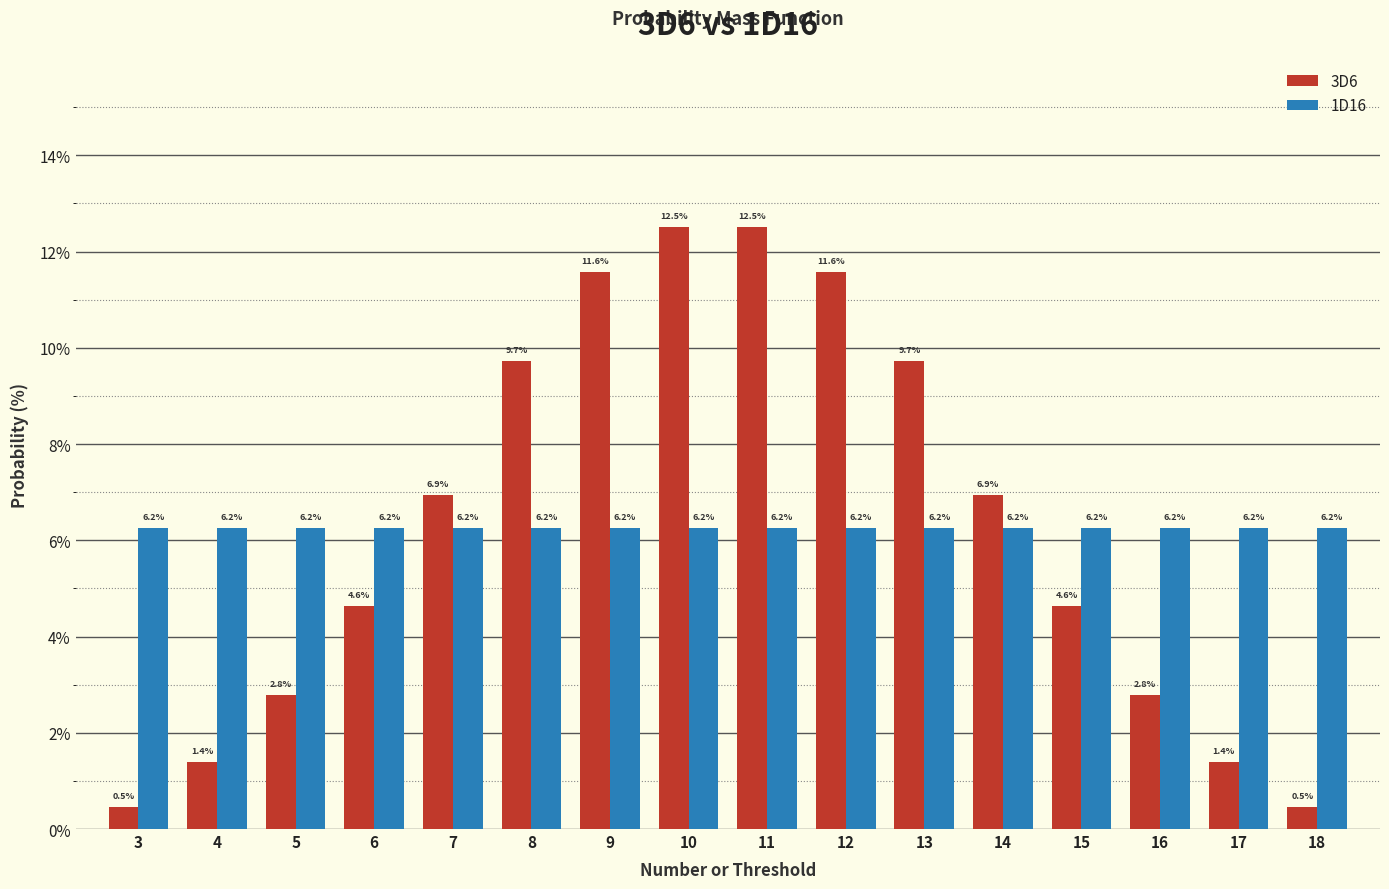

How many groups of bars are there?

16